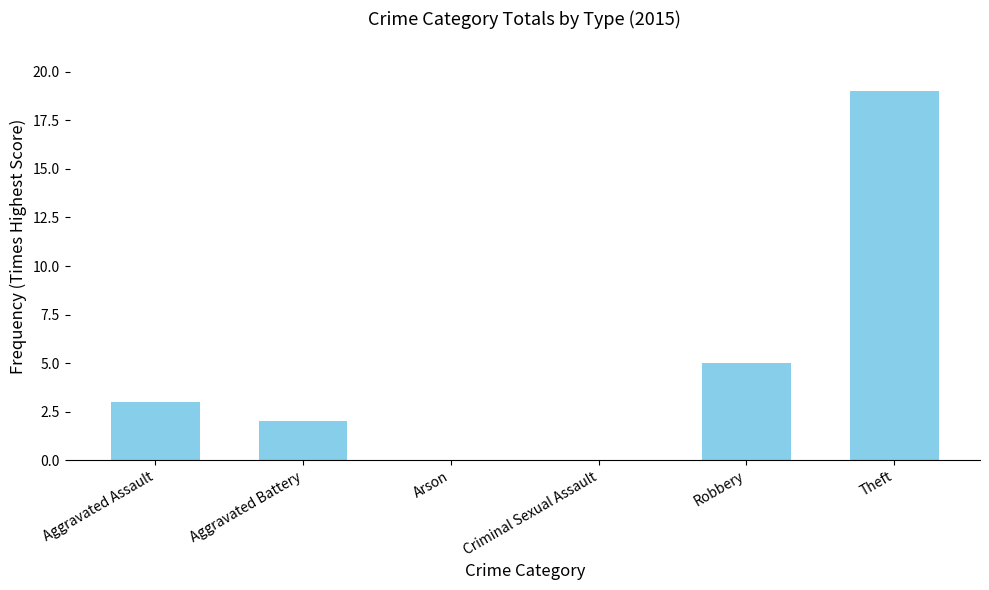

Which category has the highest value across all series?

Theft